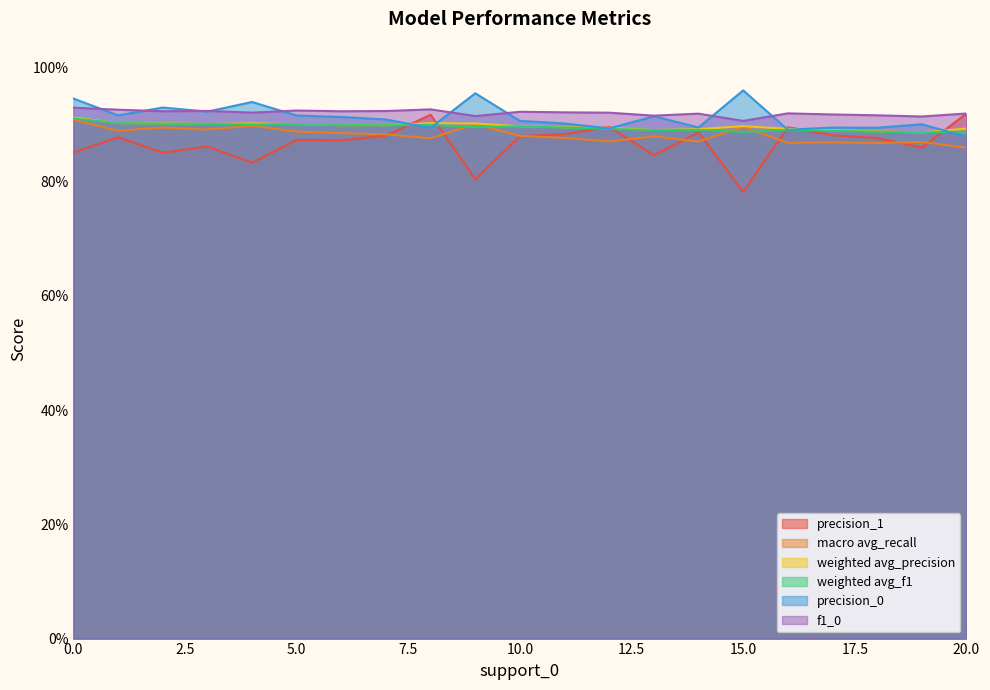

At how many categories does at least one series exceed 0?

21